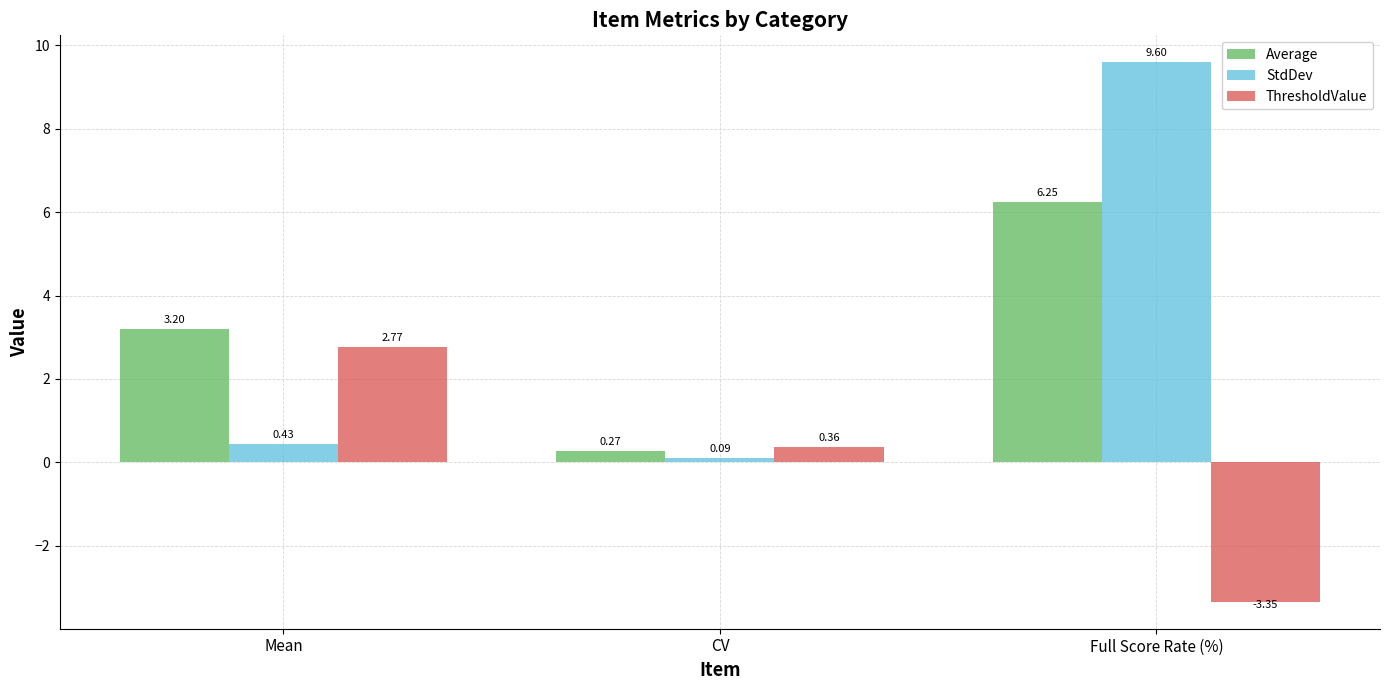

Between CV and Full Score Rate (%), which series saw the biggest shift?

StdDev